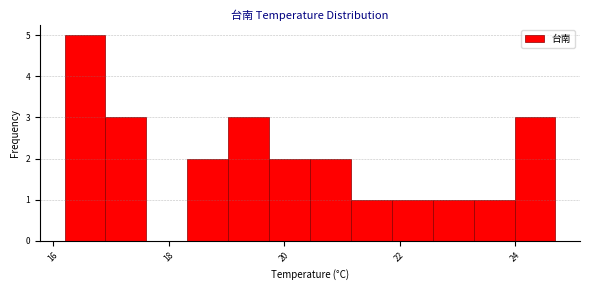

Read against the x-axis, roughly where is the centre of the tallest bar?

16.6